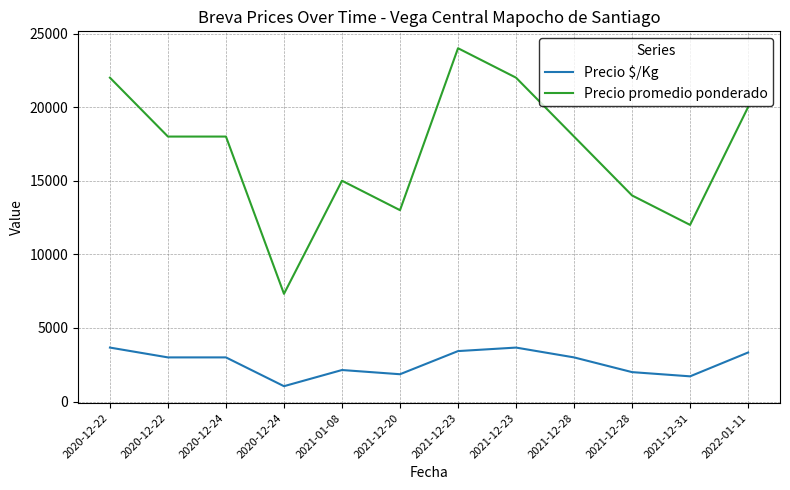

Between 2020-12-24 and 2021-12-23, which series saw the biggest shift?

Precio promedio ponderado